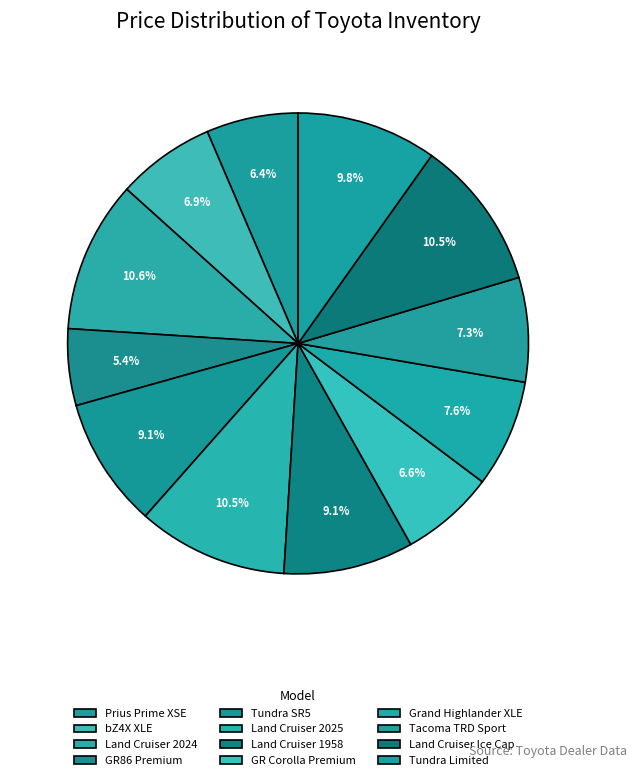

How many segments does this pie chart have?

12